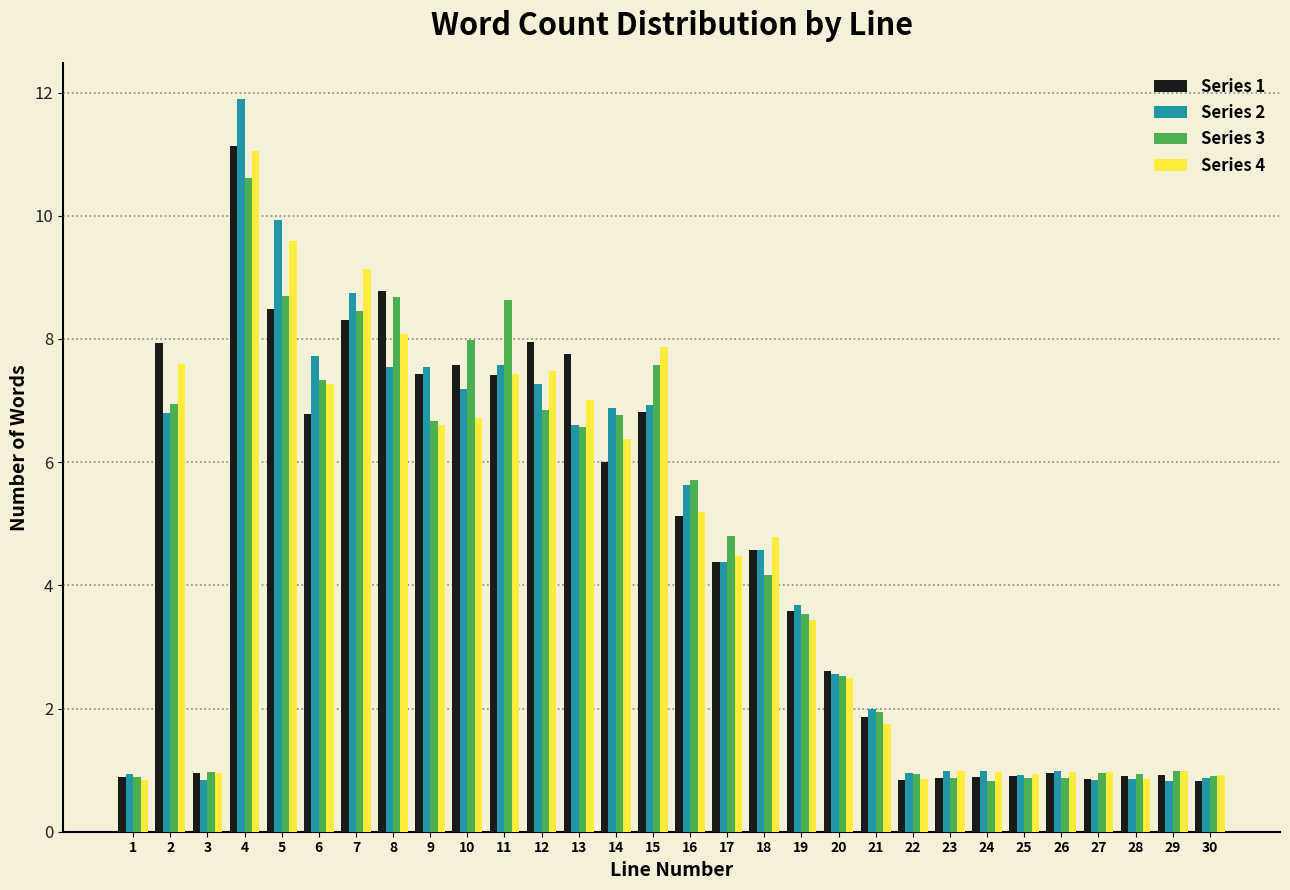

What is the sum of all Series 3 values?

134.5